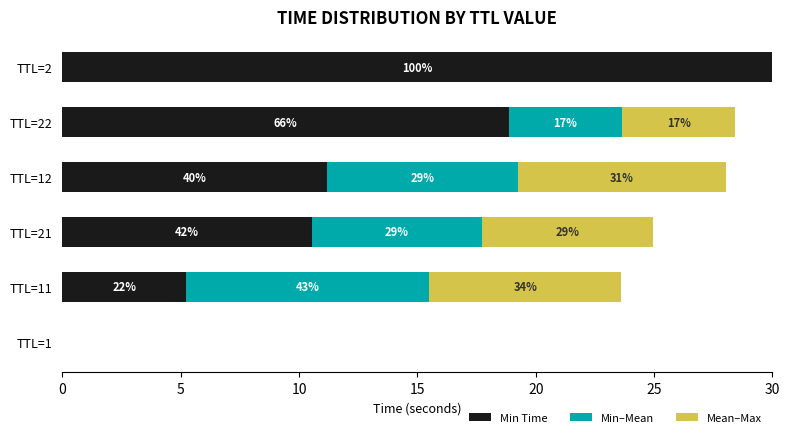

What are all the series names shown in the legend?

Min Time, Min–Mean, Mean–Max